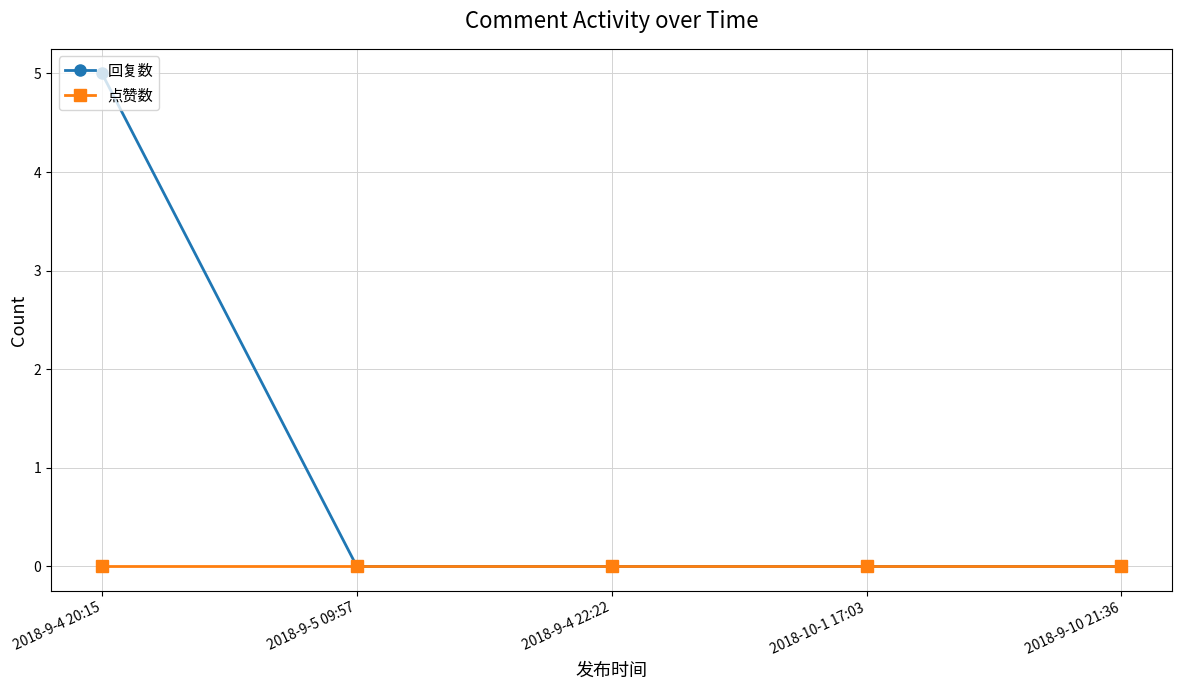

True or false: 回复数 has more than 2 points higher than both neighbors.

False